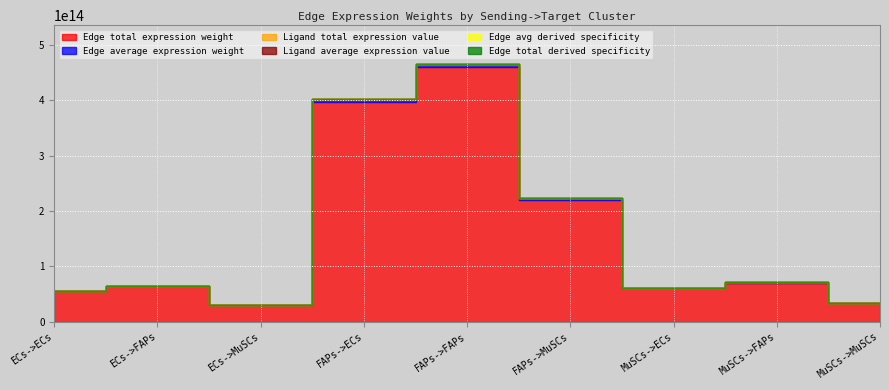

What is the label of the 3rd point from the right?

MuSCs->ECs